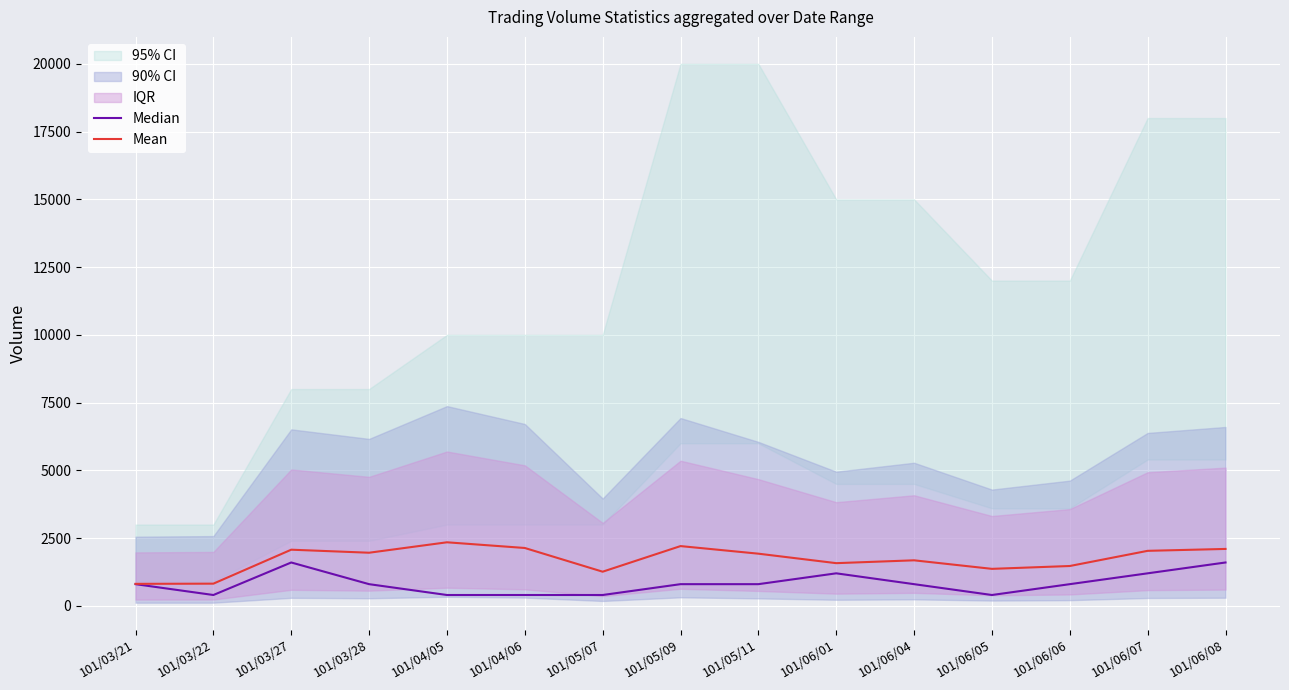

True or false: Mean and Median cross at least once.

False